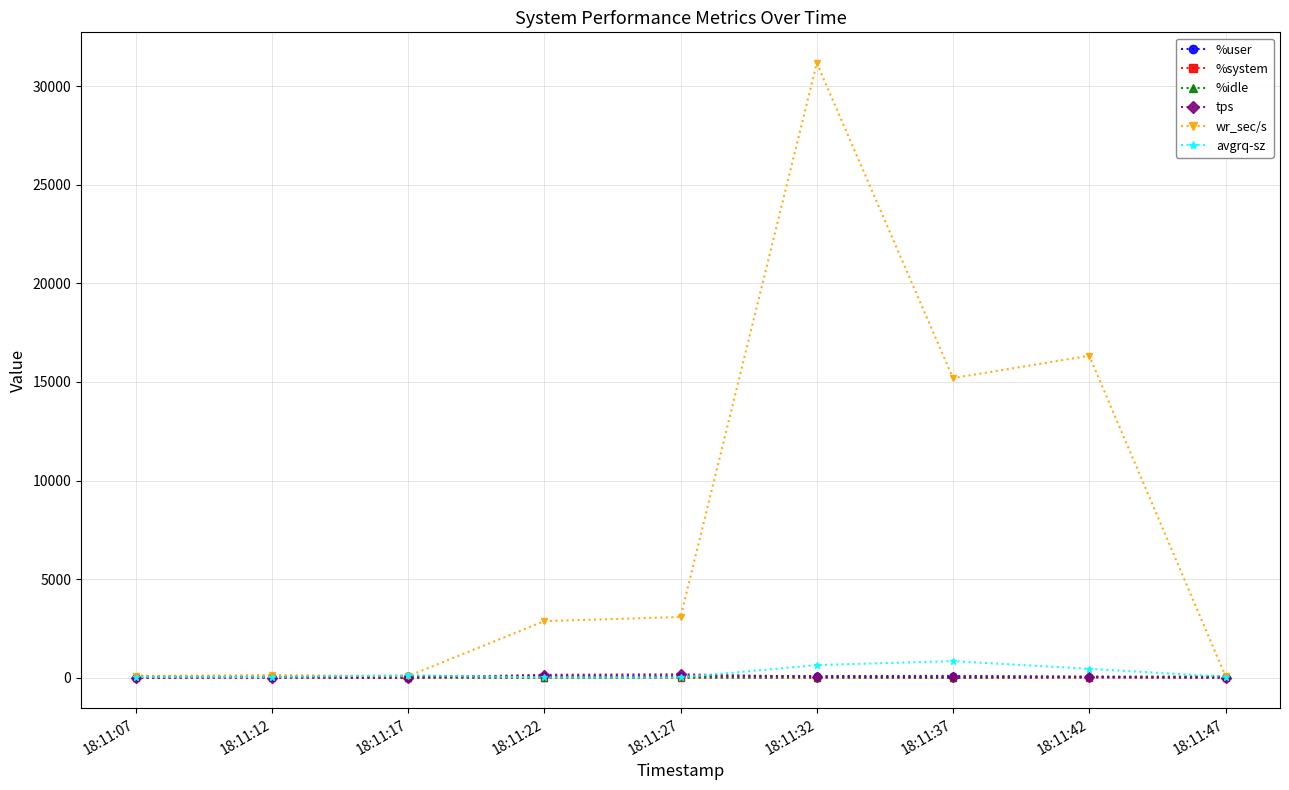

What is the maximum value for avgrq-sz?

844.4